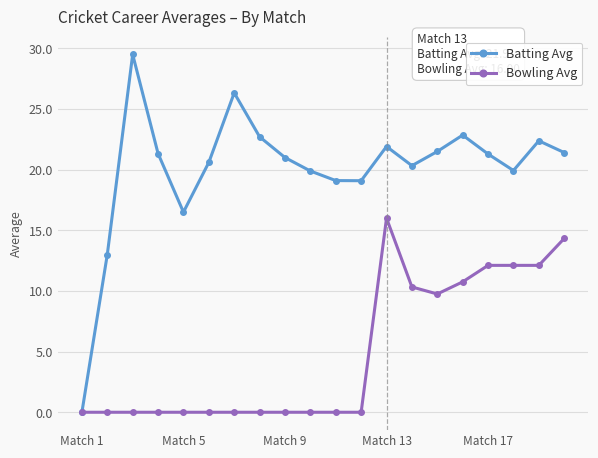

Rank the series by their average value, from lowest to highest.

Bowling Avg, Batting Avg